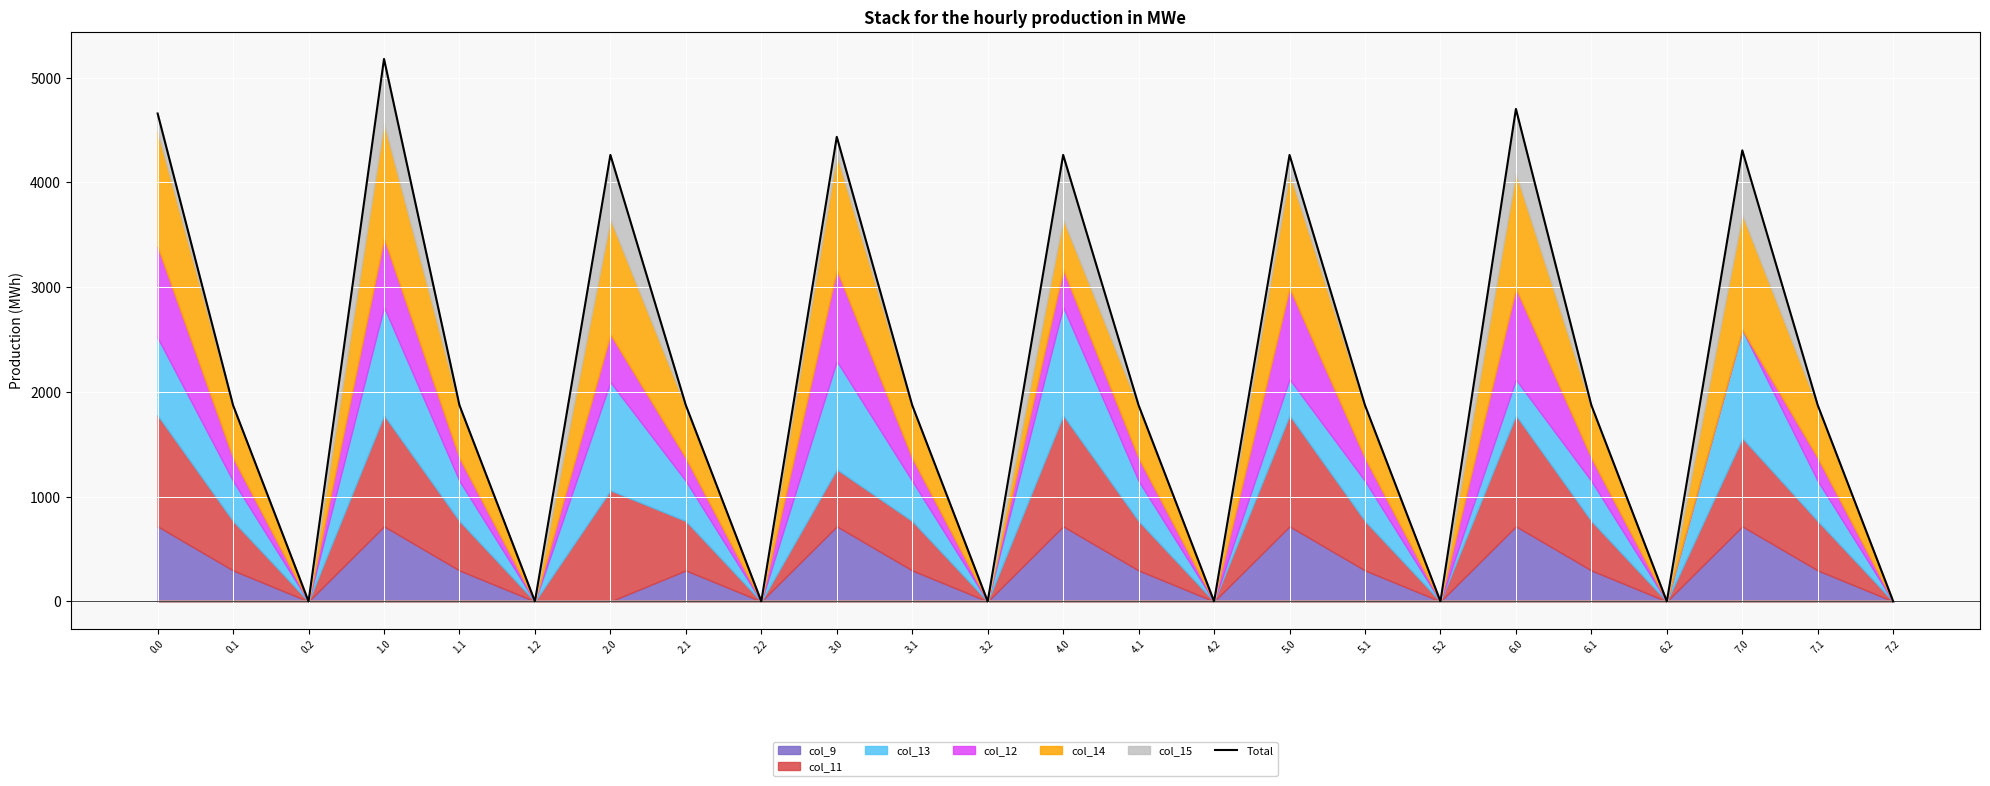

Which has a higher value, 5.1 or 3.0?

3.0